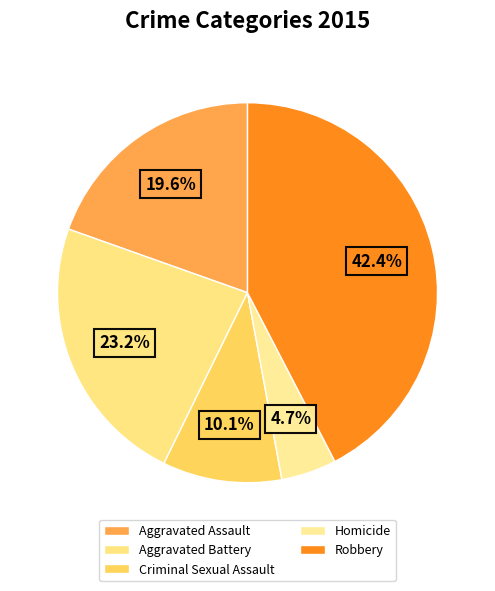

Which category has the biggest portion of the pie?

Robbery